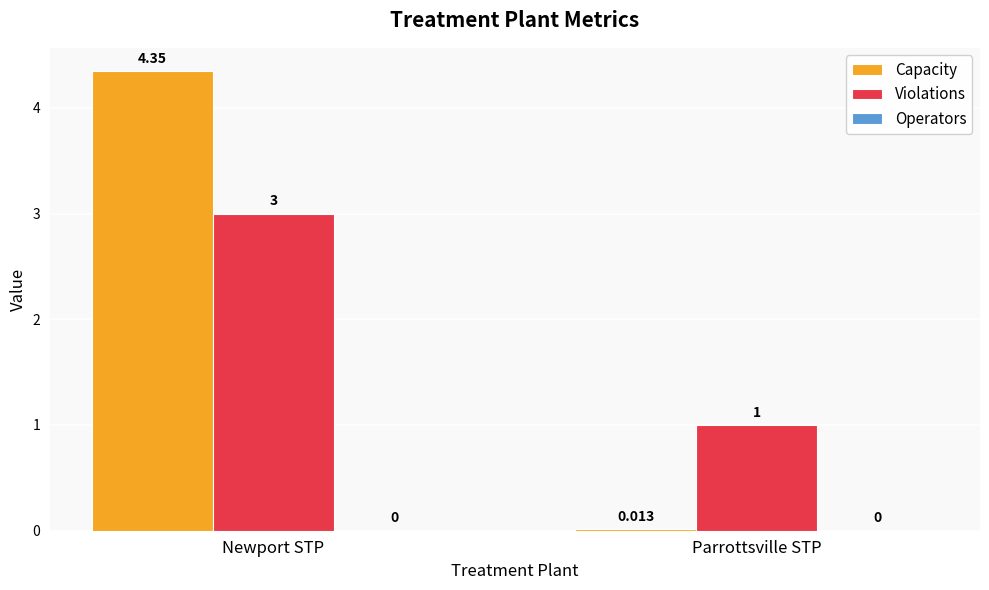

Is it true that Violations equals 0.4 at Parrottsville STP?

False